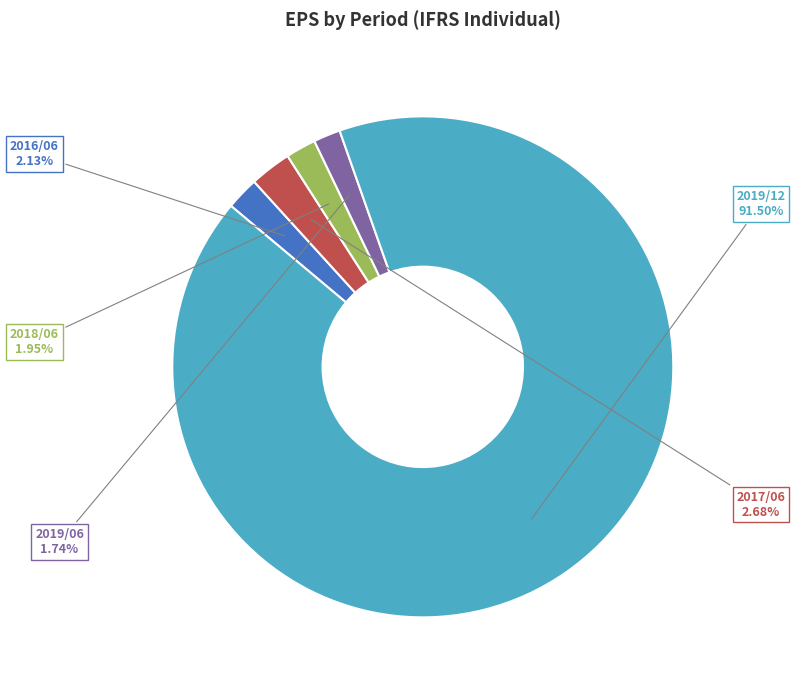

Is there a majority slice in this chart?

Yes